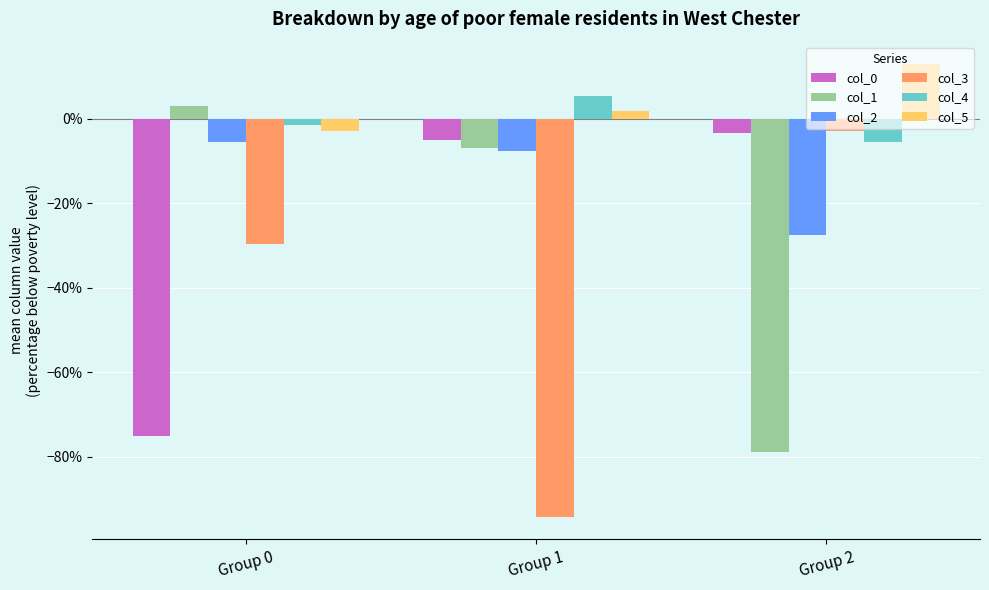

What is the value of the col_4 bar at the 2nd from the left?

0.1